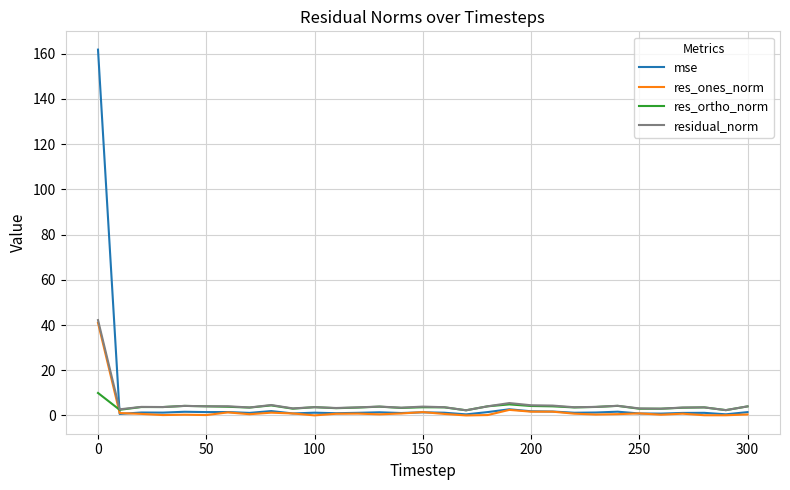

What is the minimum value for residual_norm?

2.3